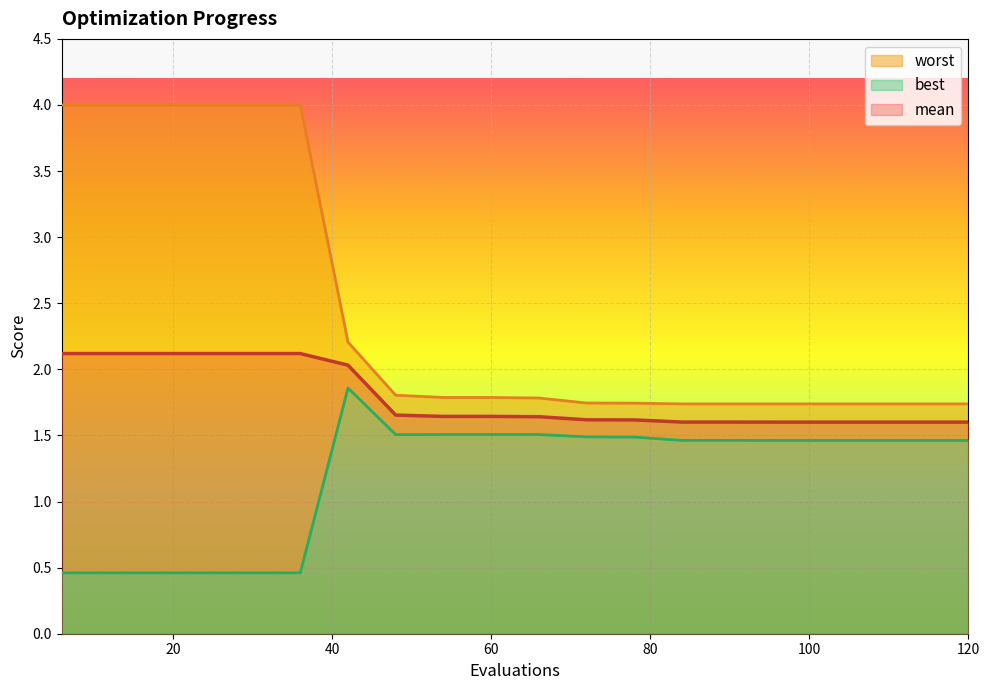

Reading left to right, what are all the values shown in this chart?

mean: 6=2.1	12=2.1	18=2.1	24=2.1	30=2.1	36=2.1	42=2.0	48=1.7	54=1.6	60=1.6	66=1.6	72=1.6	78=1.6	84=1.6	90=1.6	96=1.6	102=1.6	108=1.6	114=1.6	120=1.6
best: 6=0.5	12=0.5	18=0.5	24=0.5	30=0.5	36=0.5	42=1.9	48=1.5	54=1.5	60=1.5	66=1.5	72=1.5	78=1.5	84=1.5	90=1.5	96=1.5	102=1.5	108=1.5	114=1.5	120=1.5
worst: 6=4.0	12=4.0	18=4.0	24=4.0	30=4.0	36=4.0	42=2.2	48=1.8	54=1.8	60=1.8	66=1.8	72=1.7	78=1.7	84=1.7	90=1.7	96=1.7	102=1.7	108=1.7	114=1.7	120=1.7